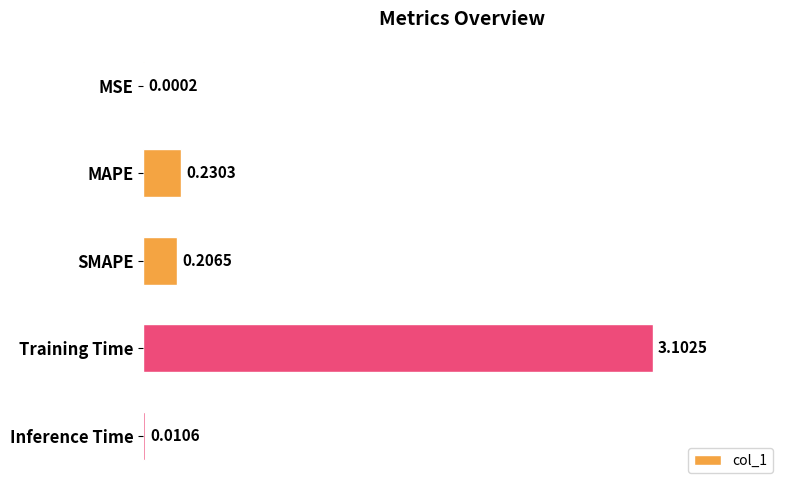

Where is the data nearest to the value 1?

MAPE